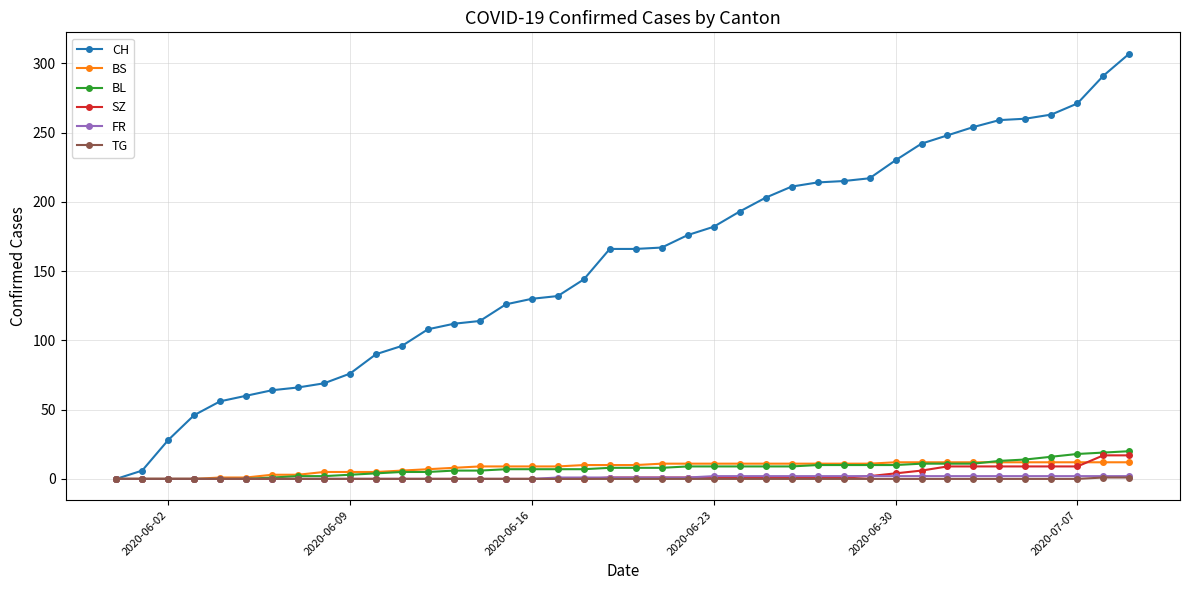

Count the number of data series in this chart.

6